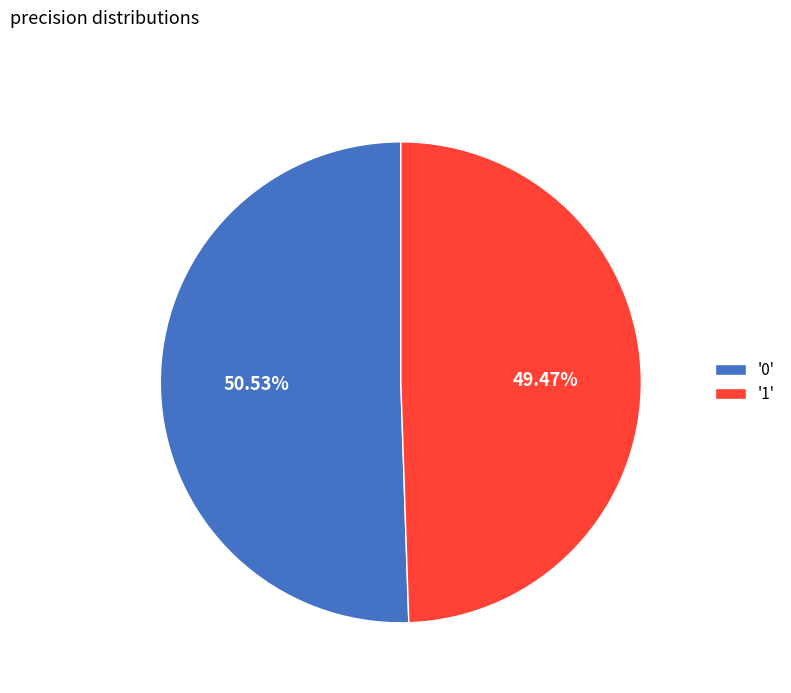

Is the sum of '0' and '1' greater than half?

Yes